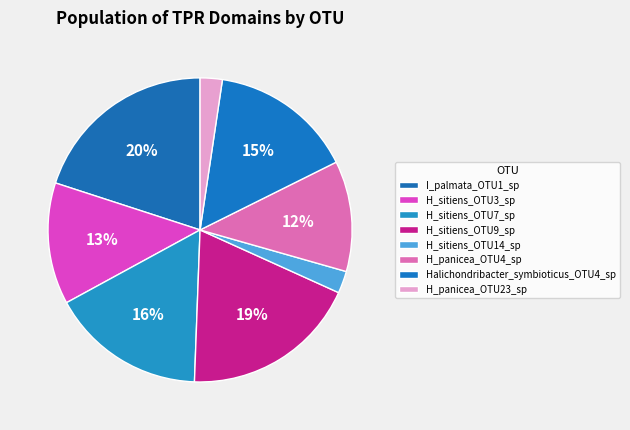

Count the number of slices in the pie.

8